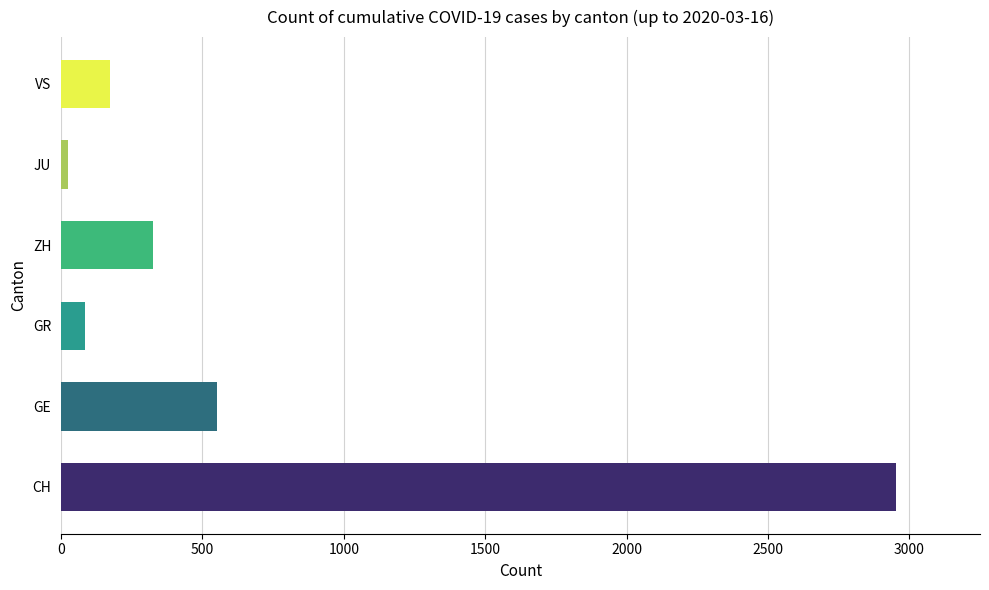

True or false: the data shows 551 at GE.

True